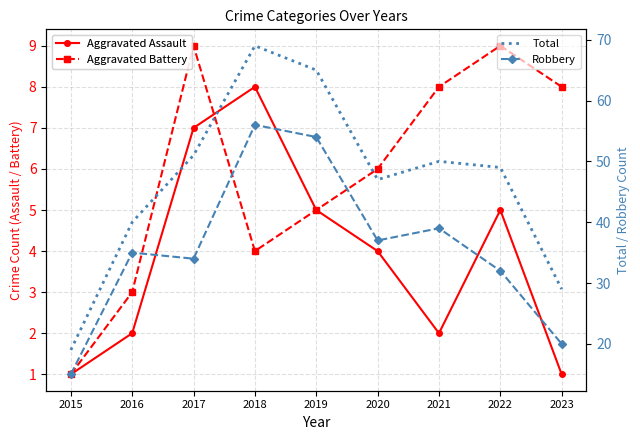

Reading left to right, extract all data points from this chart.

Aggravated Assault: 2015=1	2016=2	2017=7	2018=8	2019=5	2020=4	2021=2	2022=5	2023=1
Aggravated Battery: 2015=1	2016=3	2017=9	2018=4	2019=5	2020=6	2021=8	2022=9	2023=8
Total: 2015=19	2016=40	2017=51	2018=69	2019=65	2020=47	2021=50	2022=49	2023=29
Robbery: 2015=15	2016=35	2017=34	2018=56	2019=54	2020=37	2021=39	2022=32	2023=20